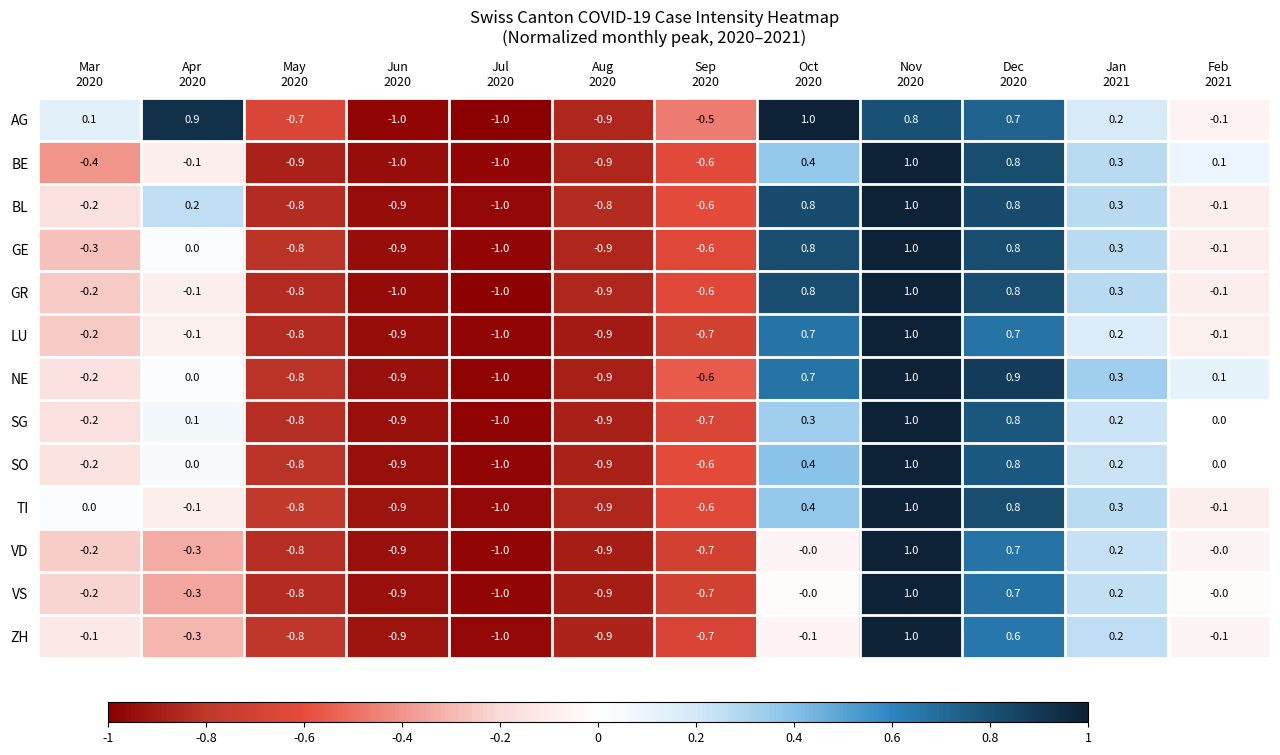

What is the total value across all series at Mar
2020?

-2.3